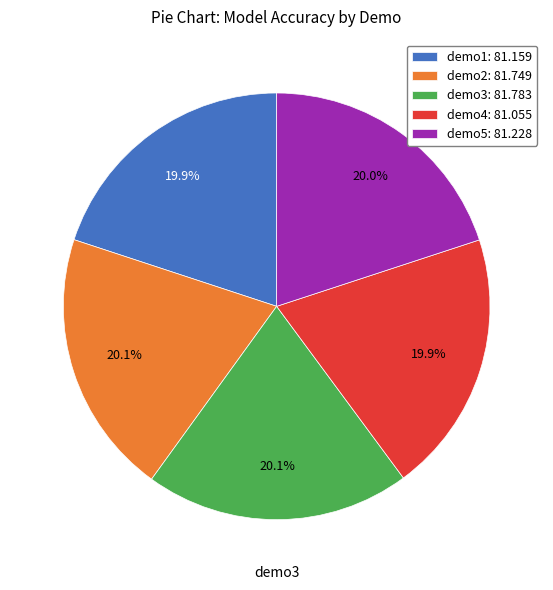

Count the number of slices in the pie.

5